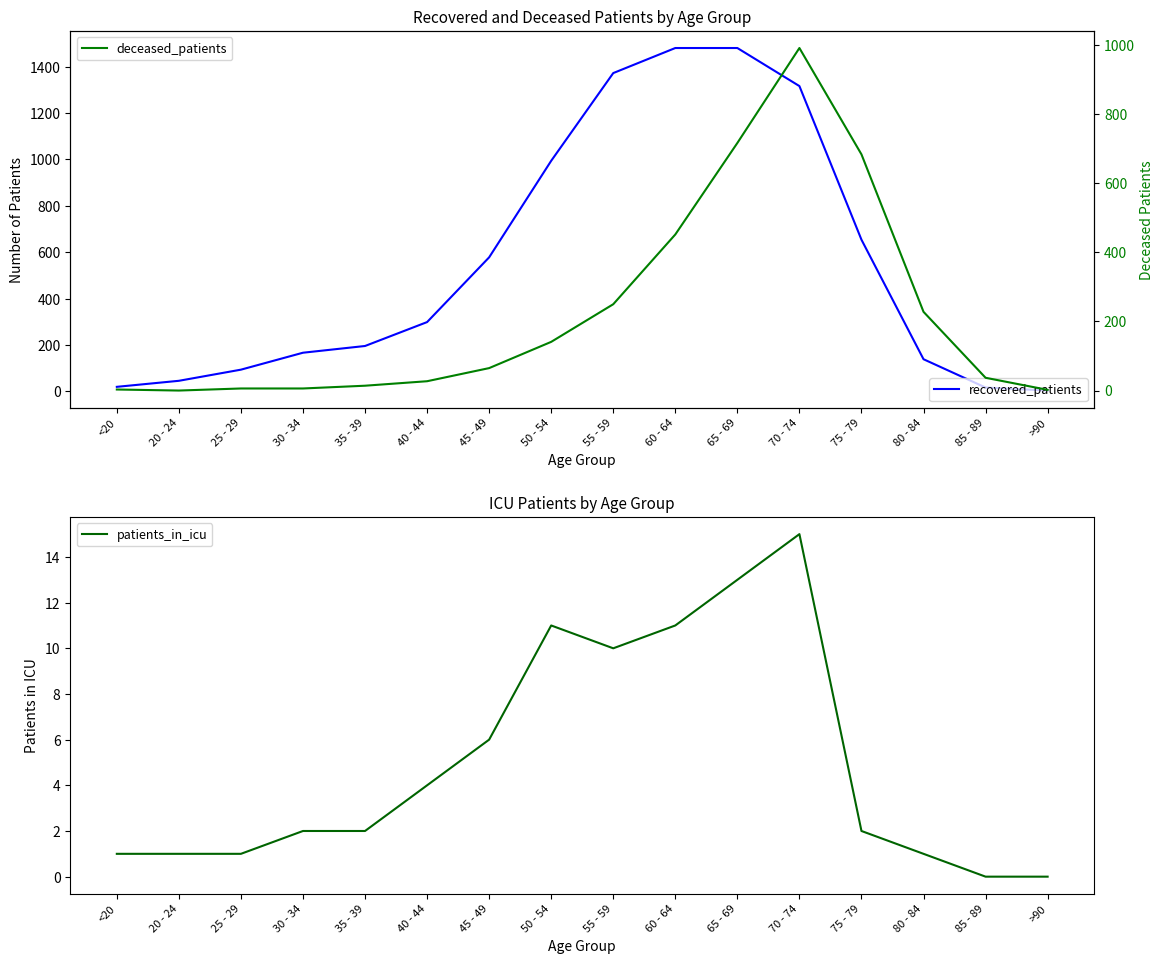

Reading left to right, what are all the values shown in this chart?

recovered_patients: 20	46	94	167	196	299	578	994	1372	1480	1480	1316	654	139	17	4
patients_in_icu: 1	1	1	2	2	4	6	11	10	11	13	15	2	1	0	0
deceased_patients: 3	0	6	6	14	27	65	141	250	452	717	992	684	228	37	2